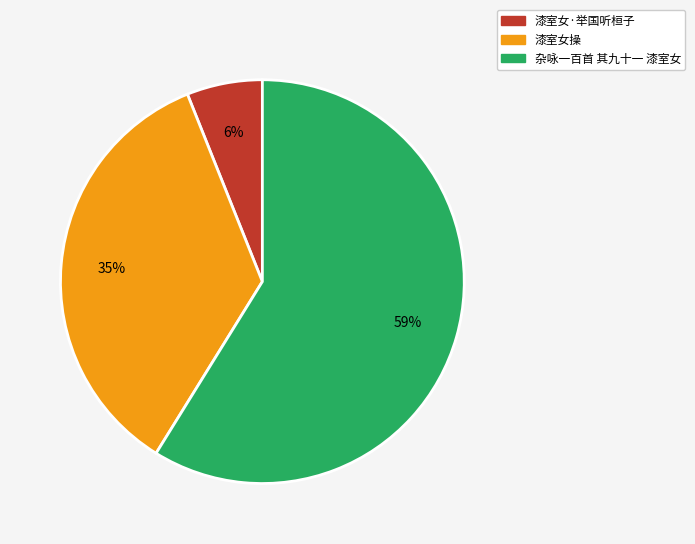

True or false: 漆室女操 accounts for 24% of the total.

False